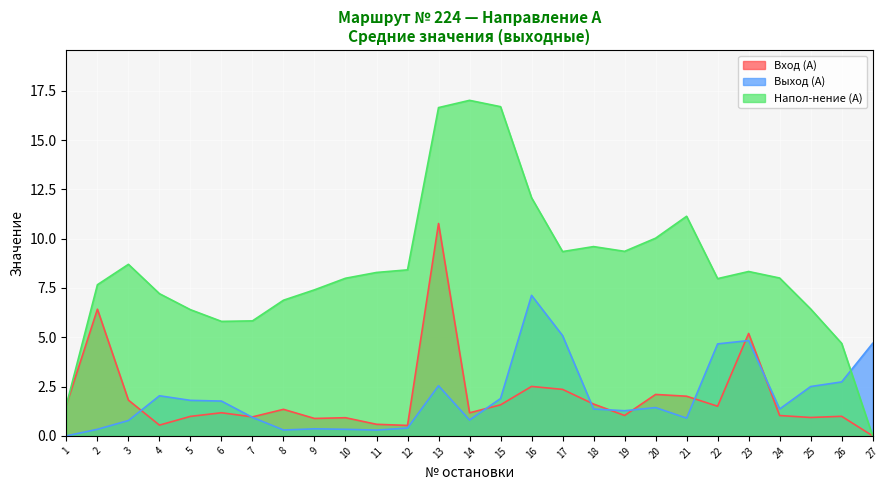

Which series has the largest total across all categories?

Напол-нение (А)